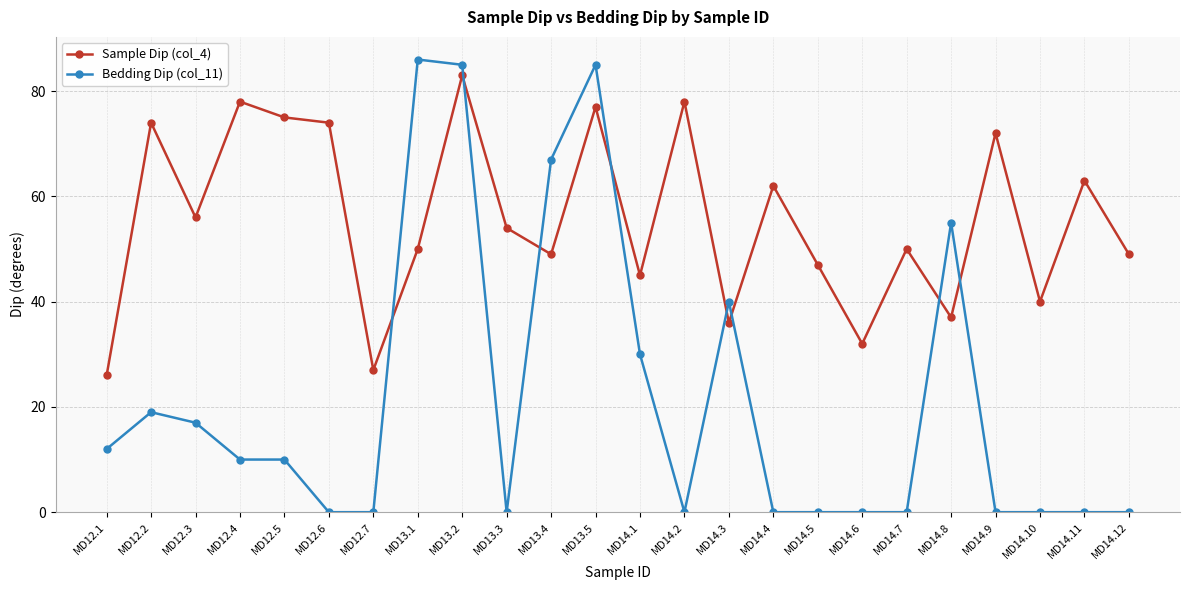

Which series ends up on top after the final intersection of Sample Dip (col_4) and Bedding Dip (col_11)?

Sample Dip (col_4)